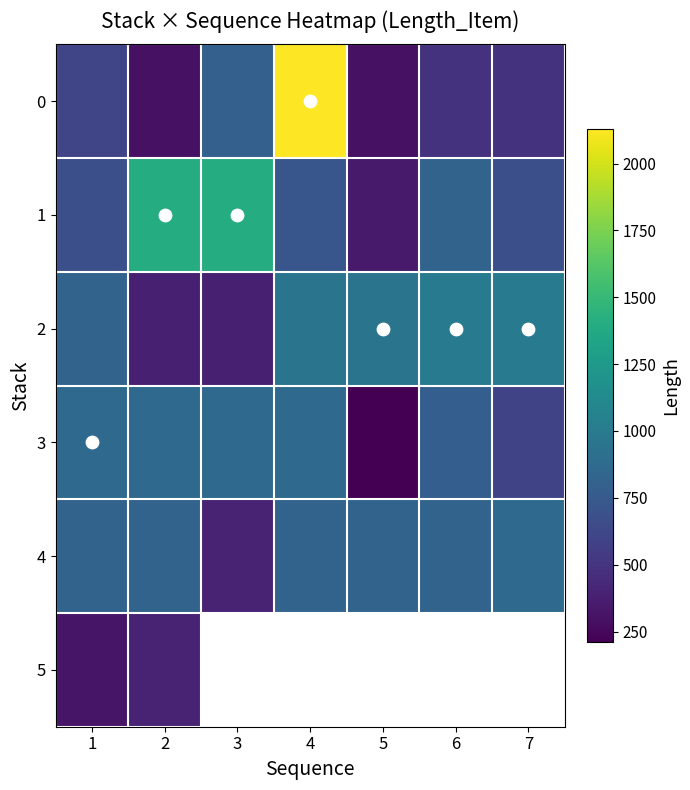

Which category has the lowest value in the 1 series?

5